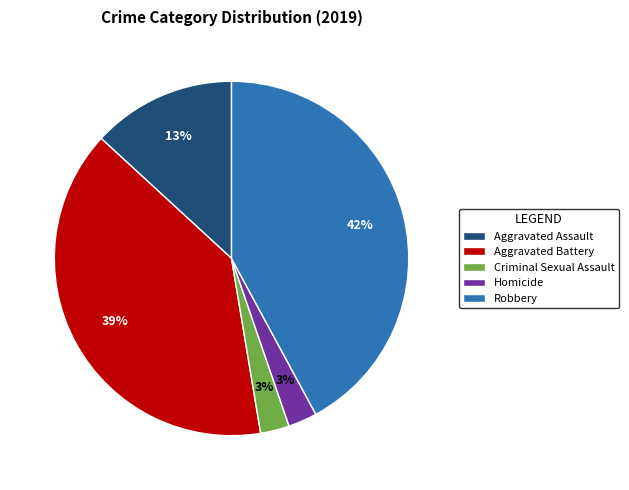

How many segments does this pie chart have?

5